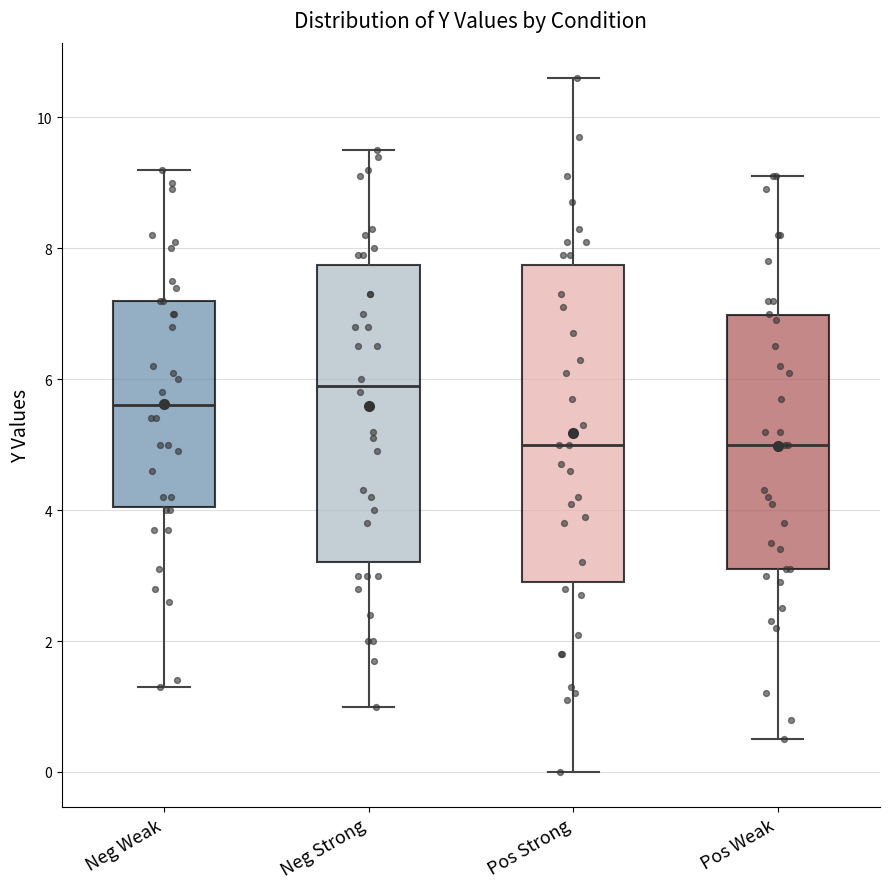

Reading left to right, transcribe this box plot: for each box, give where its median line is, the range the box spans, and where its two whiskers end, as read against the y-axis. The values are not printed on the chart, so give them approximately, as read against the axis.

Neg Weak: median 5.6, box 4.0 to 7.2, whiskers 1.4 to 9.2
Neg Strong: median 6.0, box 3.2 to 7.8, whiskers 1.0 to 9.6
Pos Strong: median 5.0, box 3.0 to 7.8, whiskers 0.0 to 10.6
Pos Weak: median 5.0, box 3.2 to 7.0, whiskers 0.6 to 9.2